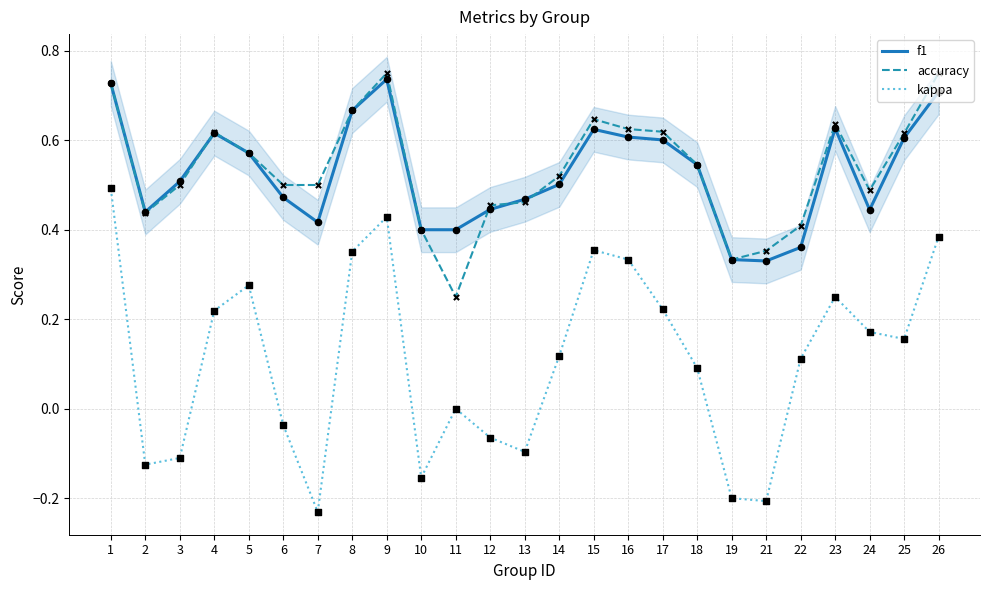

At which category is the sum across all series the highest?

1